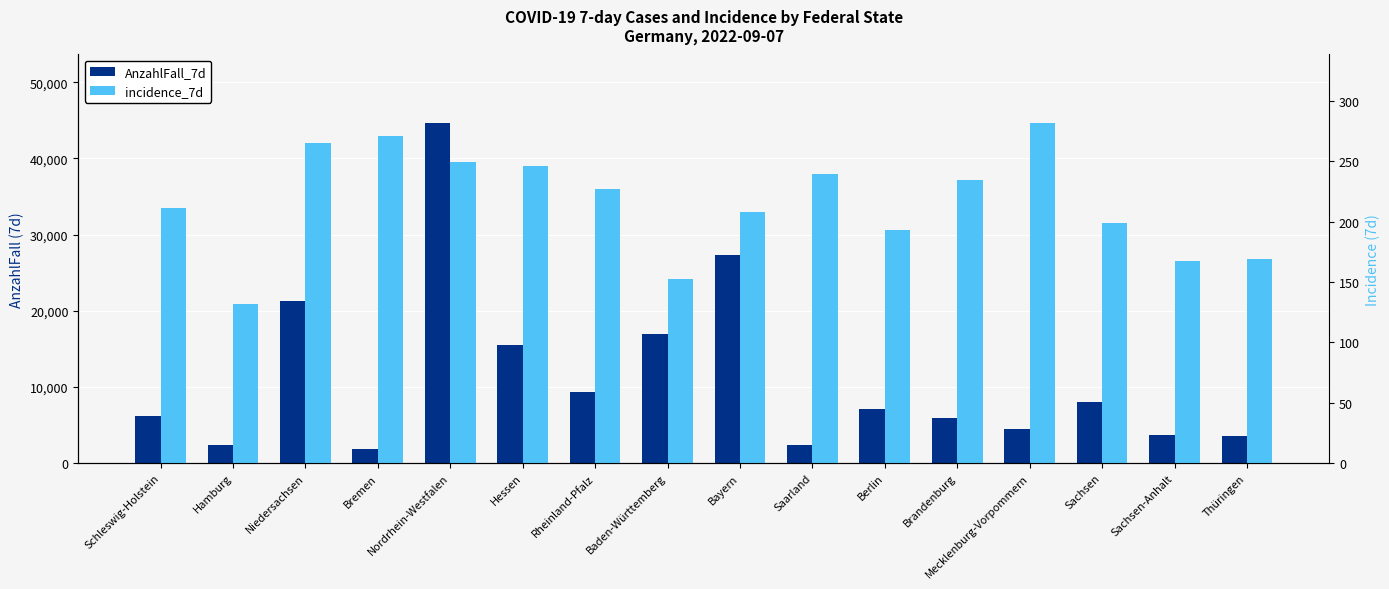

How many data points in incidence_7d are above 227?

8